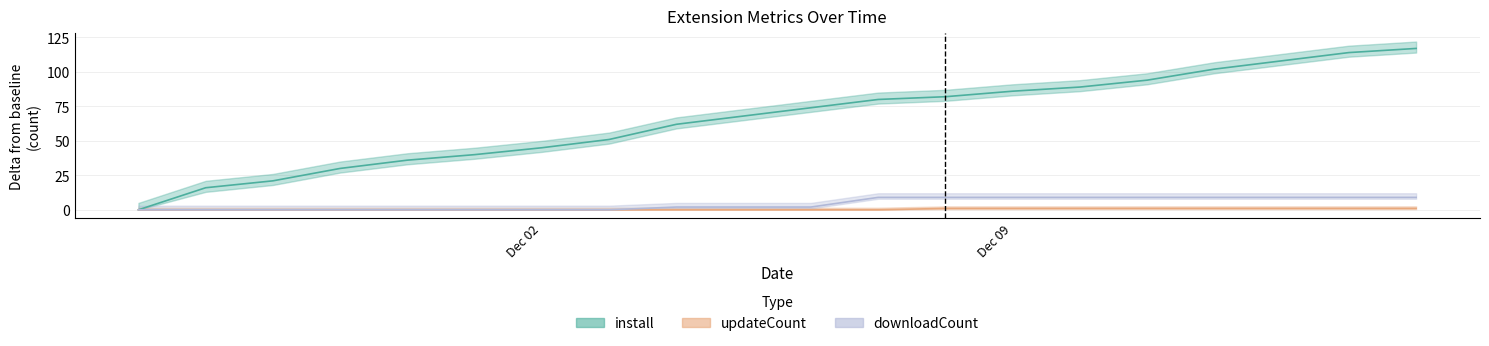

How many positive values does the updateCount series have?

8